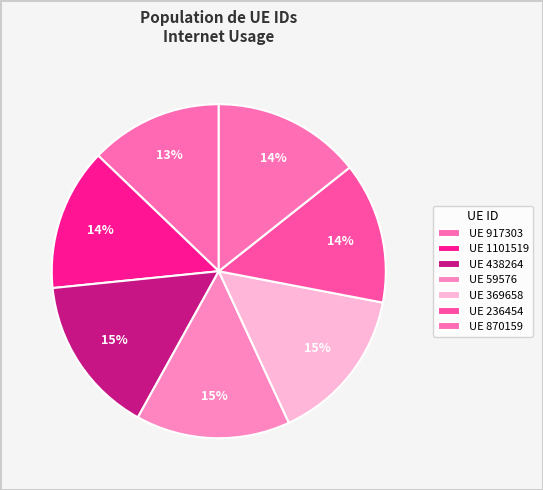

How many slices are in this pie chart?

7